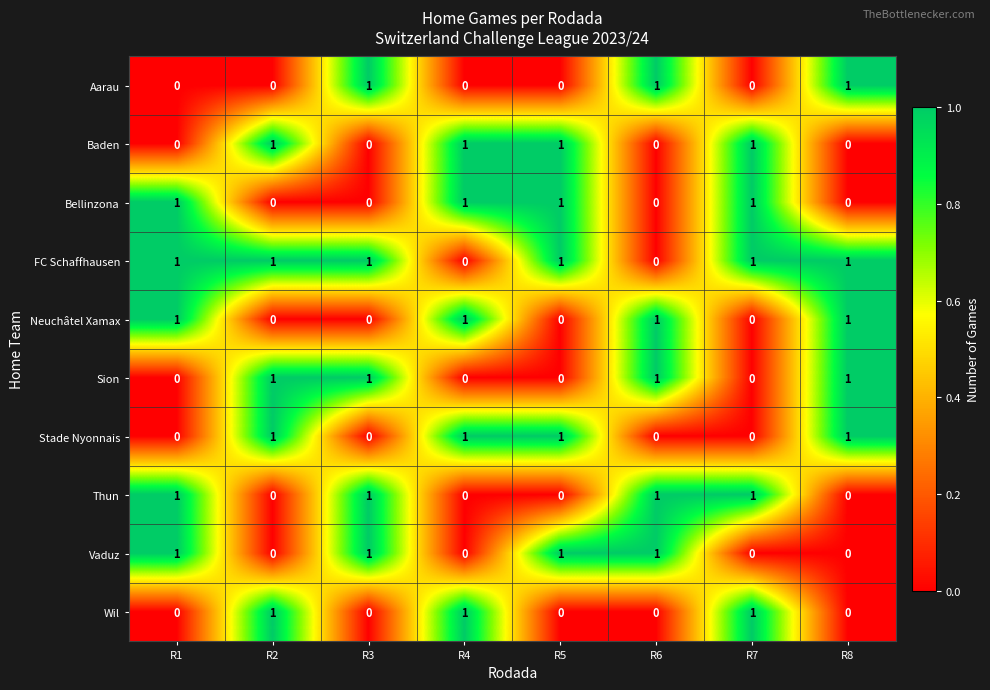

What is the sum of all FC Schaffhausen values?

6